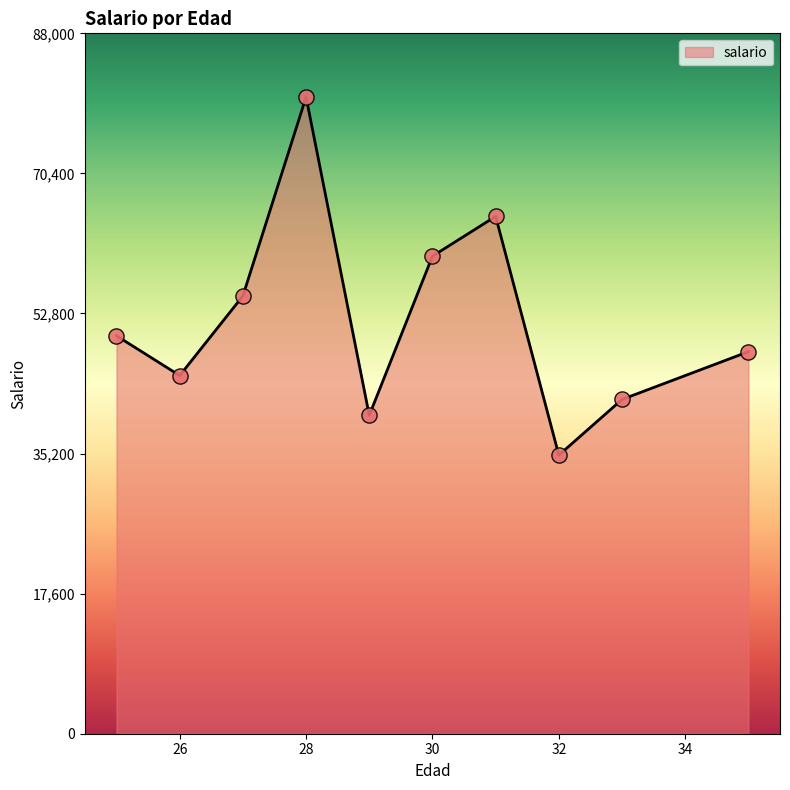

What is the minimum value shown in the chart?

35000